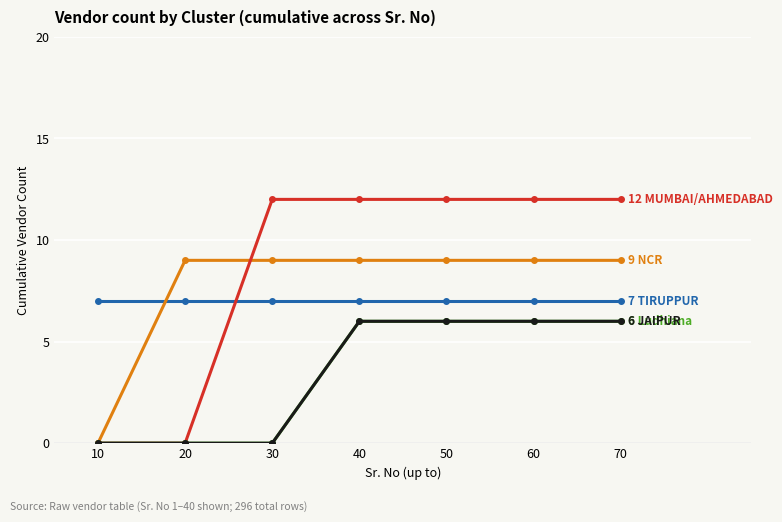

Does the chart display data point markers on the line(s)?

Yes